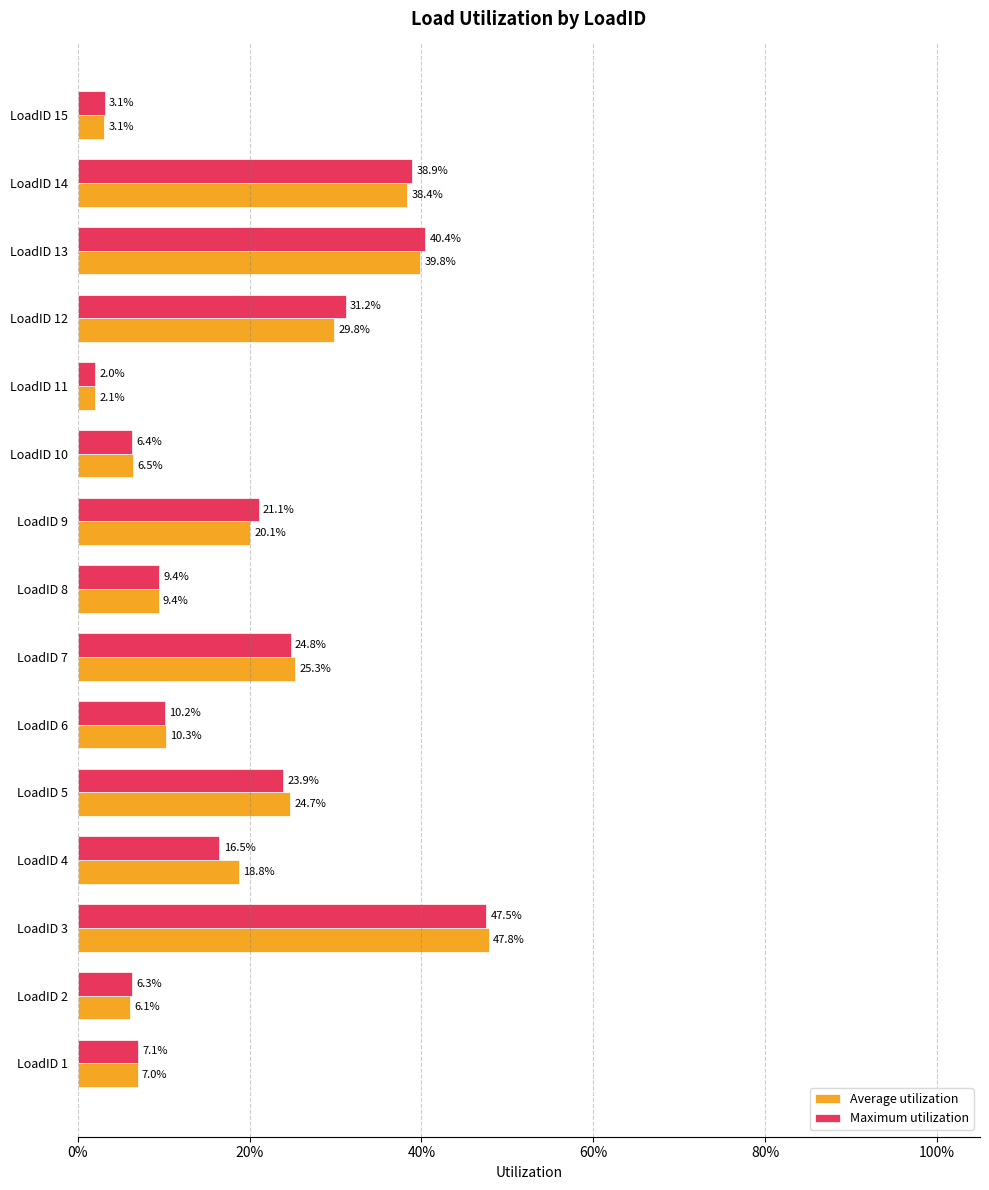

What are all the series names shown in the legend?

Average utilization, Maximum utilization